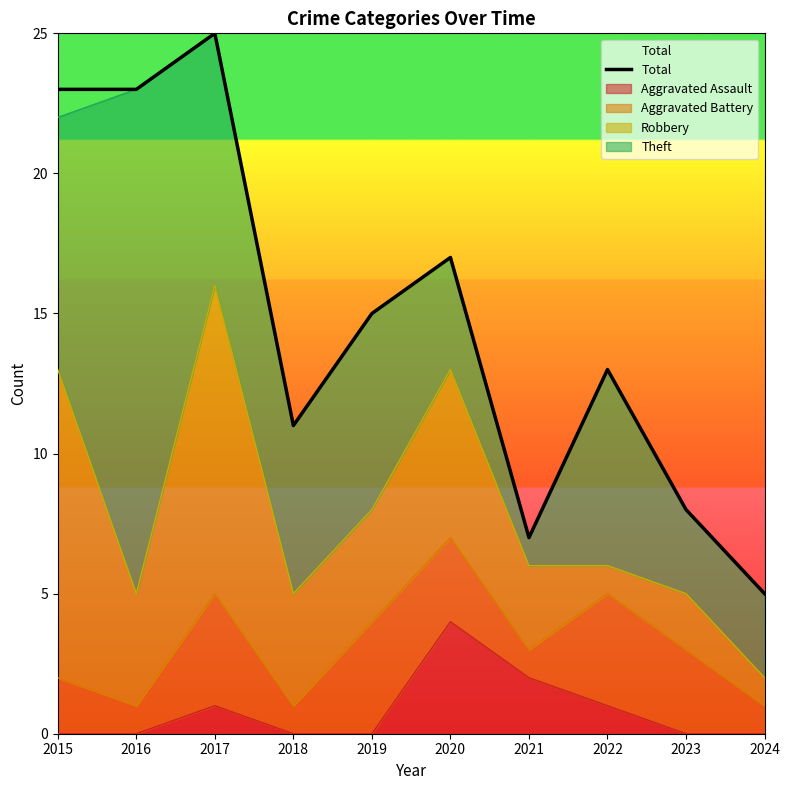

Rank the categories by value from lowest to highest.

2024, 2021, 2023, 2018, 2022, 2019, 2020, 2015, 2016, 2017